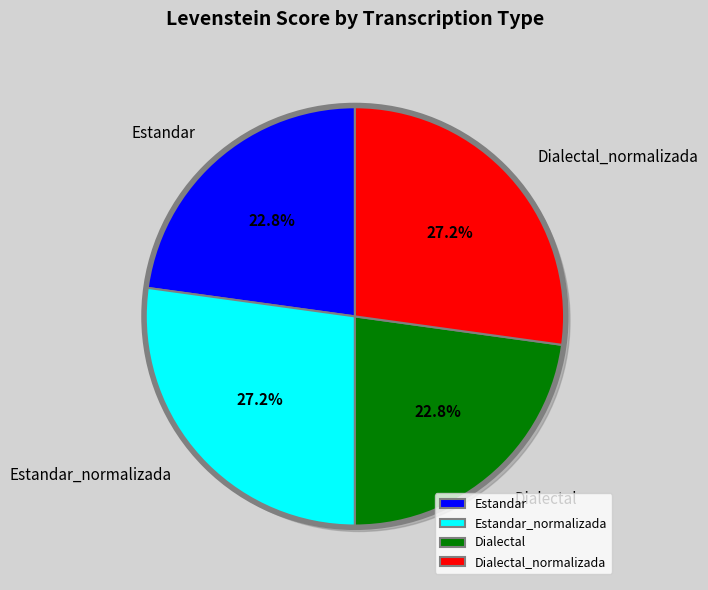

True or false: Dialectal_normalizada accounts for 27% of the total.

True